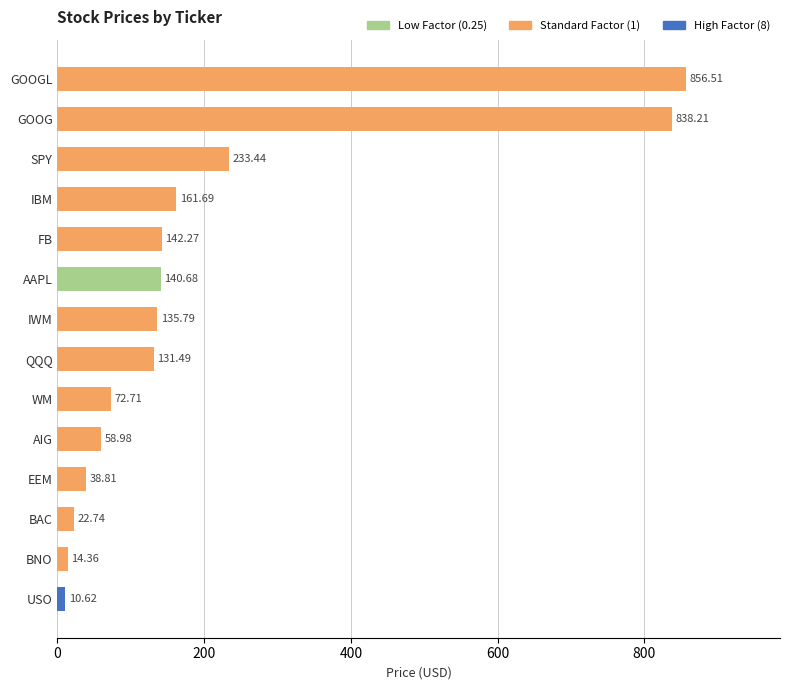

Rank the categories by value from highest to lowest.

GOOGL, GOOG, SPY, IBM, FB, AAPL, IWM, QQQ, WM, AIG, EEM, BAC, BNO, USO